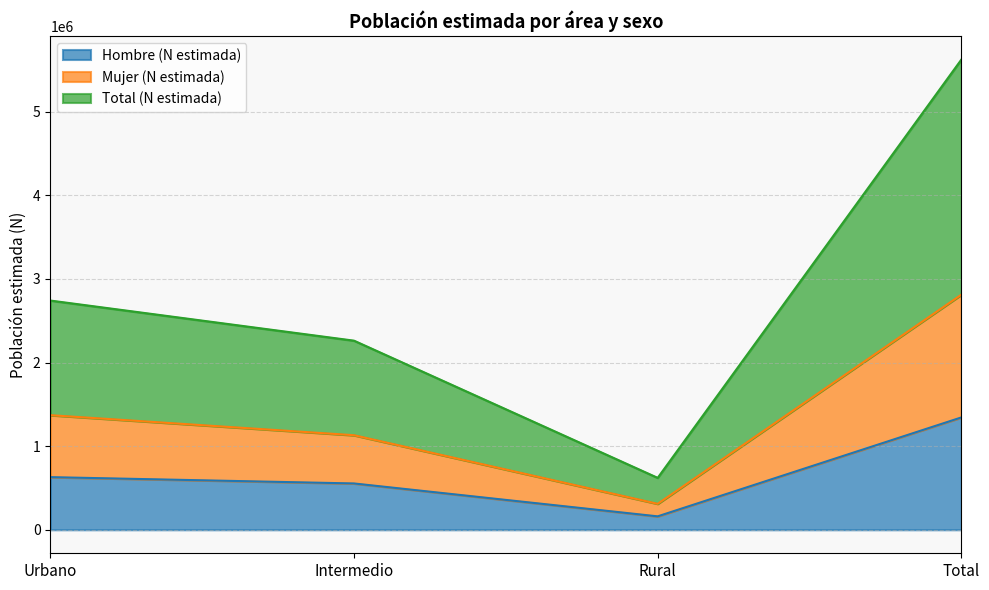

True or false: Mujer (N estimada) and Total (N estimada) intersect in this chart.

False